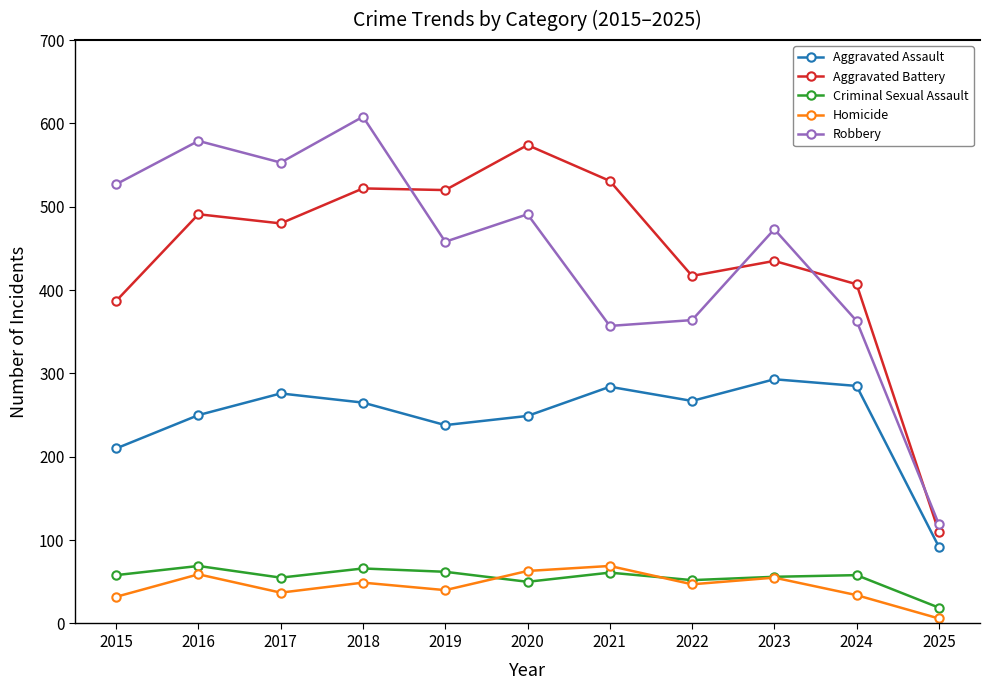

What is the difference between the Aggravated Assault values at 2018 and 2020?

16